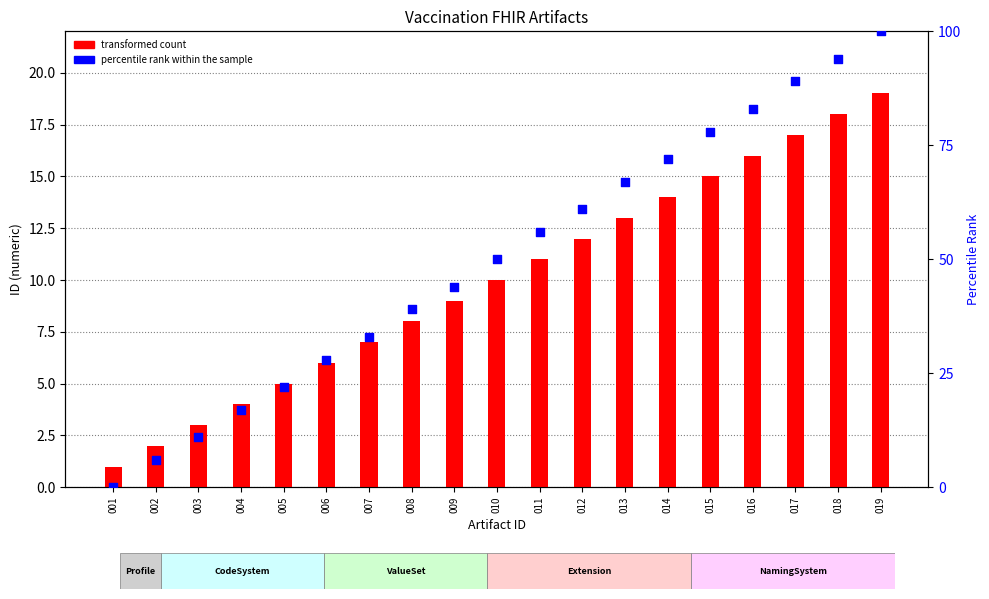

At which category is the sum across all series the highest?

019